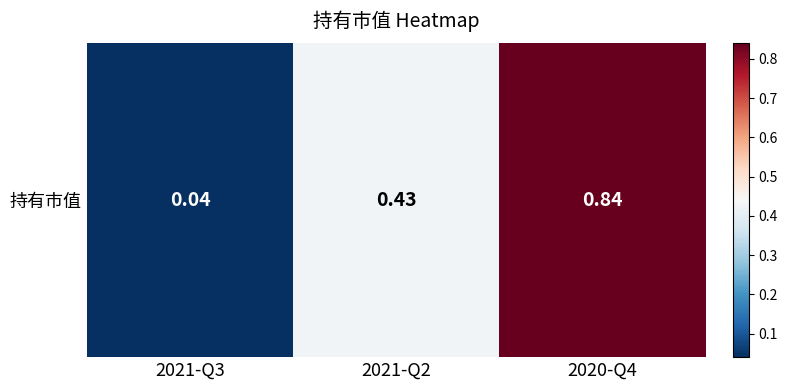

Rank the categories by value from lowest to highest.

2021-Q3, 2021-Q2, 2020-Q4